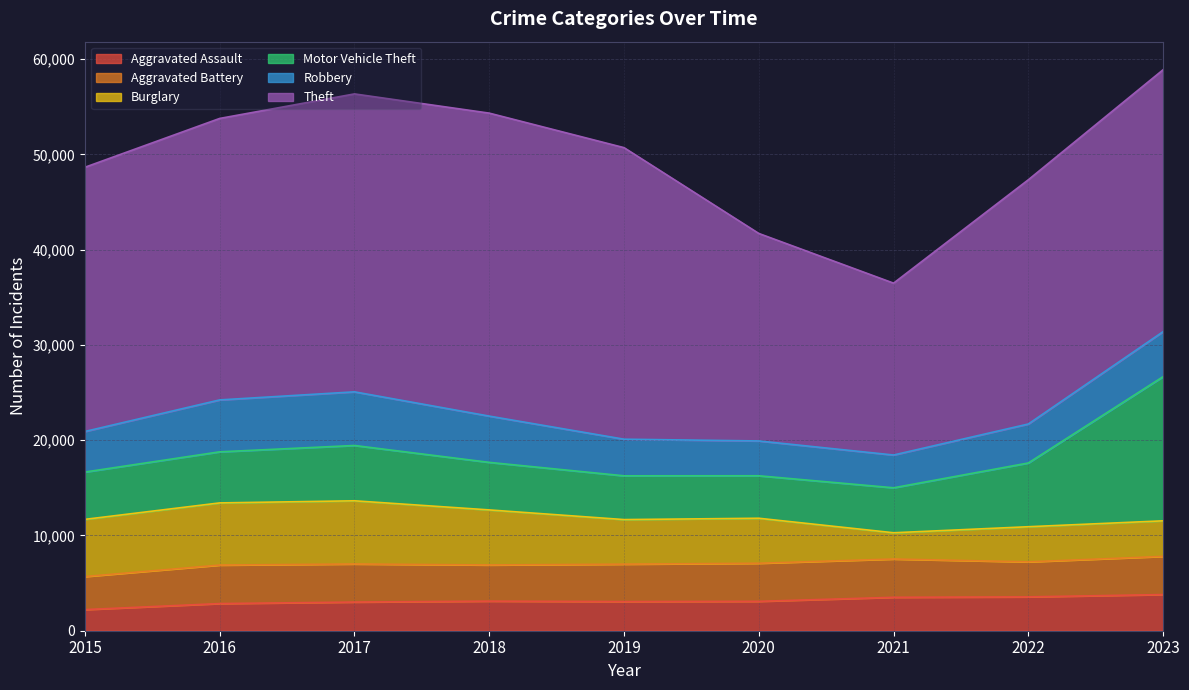

Reading left to right, what are all the values shown in this chart?

Aggravated Assault: 2015=2217	2016=2850	2017=3009	2018=3105	2019=3058	2020=3084	2021=3509	2022=3554	2023=3797
Aggravated Battery: 2015=3469	2016=4042	2017=3996	2018=3798	2019=3929	2020=3998	2021=4017	2022=3673	2023=4006
Burglary: 2015=6002	2016=6524	2017=6633	2018=5777	2019=4679	2020=4724	2021=2757	2022=3689	2023=3733
Motor Vehicle Theft: 2015=4968	2016=5362	2017=5806	2018=4991	2019=4594	2020=4458	2021=4720	2022=6692	2023=15135
Robbery: 2015=4257	2016=5449	2017=5631	2018=4856	2019=3843	2020=3656	2021=3440	2022=4091	2023=4724
Theft: 2015=27735	2016=29546	2017=31272	2018=31803	2019=30604	2020=21780	2021=18041	2022=25638	2023=27492